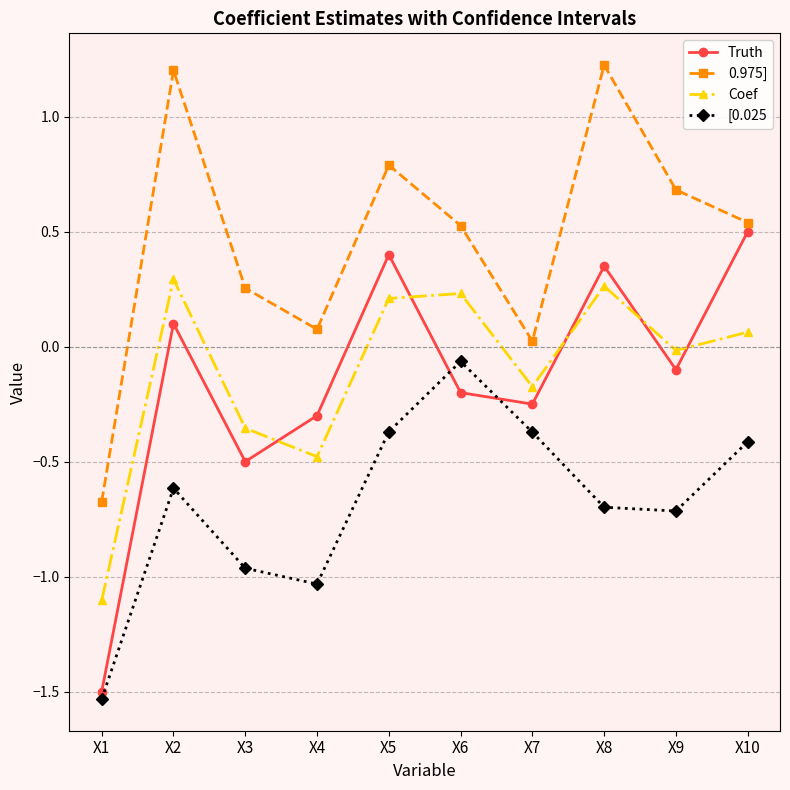

What is the difference between the highest and lowest values at X8?

1.9